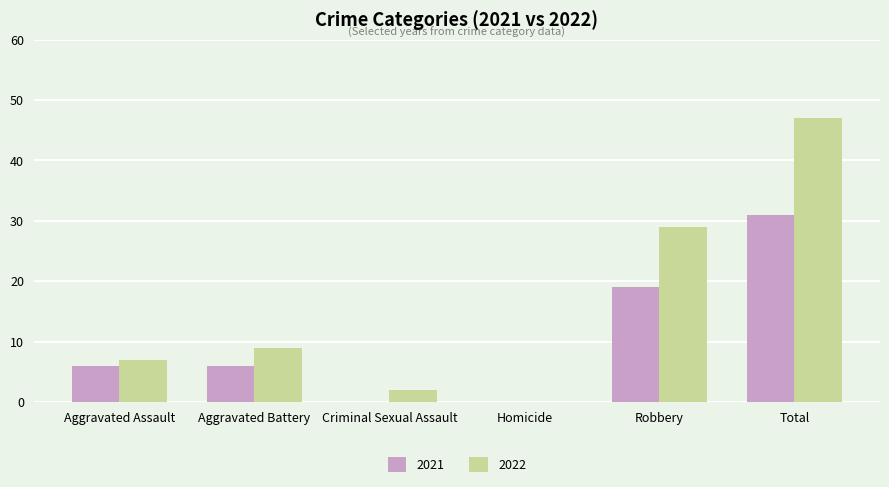

Reading right to left, what are all the values shown in this chart?

2021: Total=31	Robbery=19	Homicide=0	Criminal Sexual Assault=0	Aggravated Battery=6	Aggravated Assault=6
2022: Total=47	Robbery=29	Homicide=0	Criminal Sexual Assault=2	Aggravated Battery=9	Aggravated Assault=7